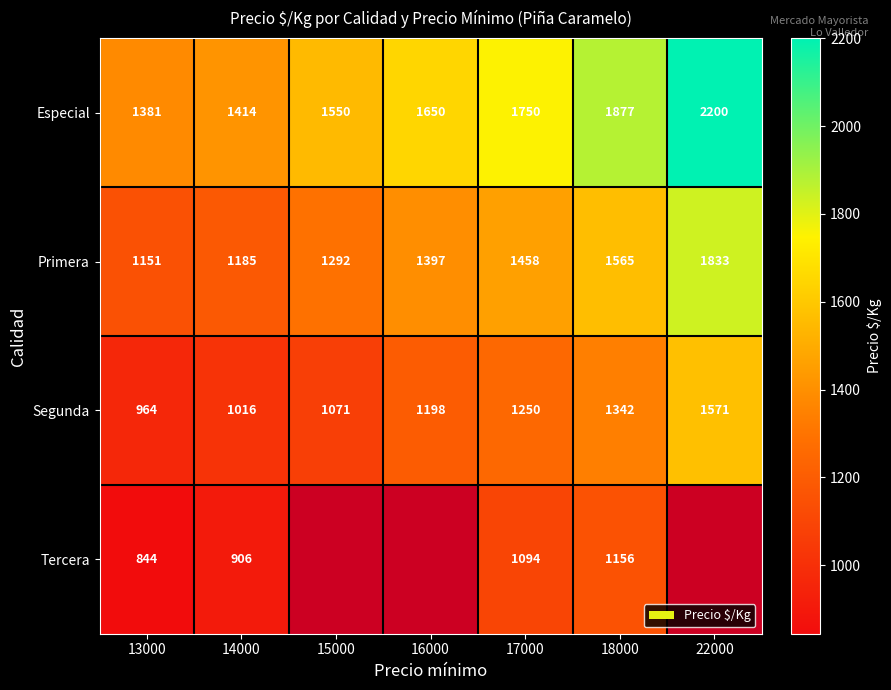

Which series changed the most between 13000 and 17000?

Especial